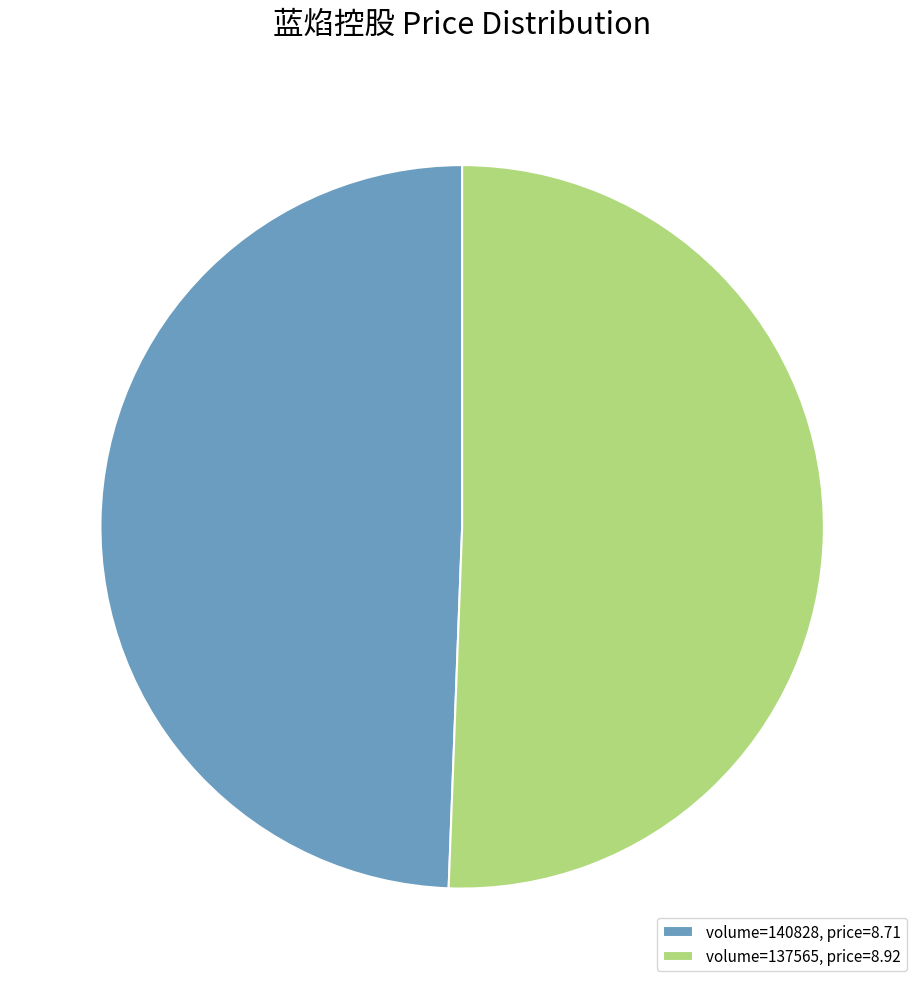

What is the smallest slice in the pie chart?

volume=140828, price=8.71